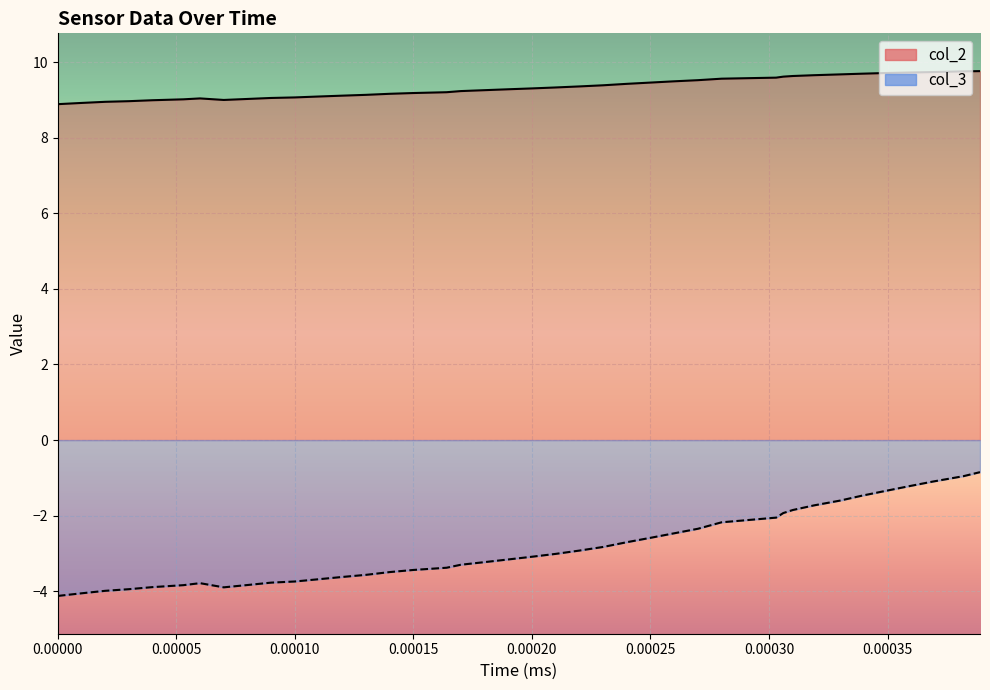

True or false: col_2 and col_3 intersect in this chart.

False